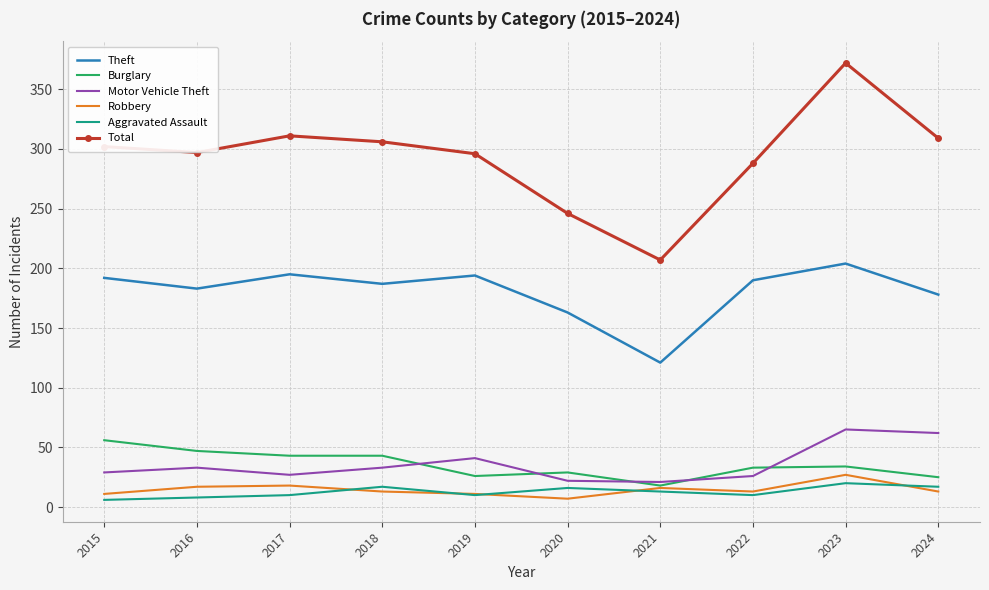

What is the average value of the Theft series?

181